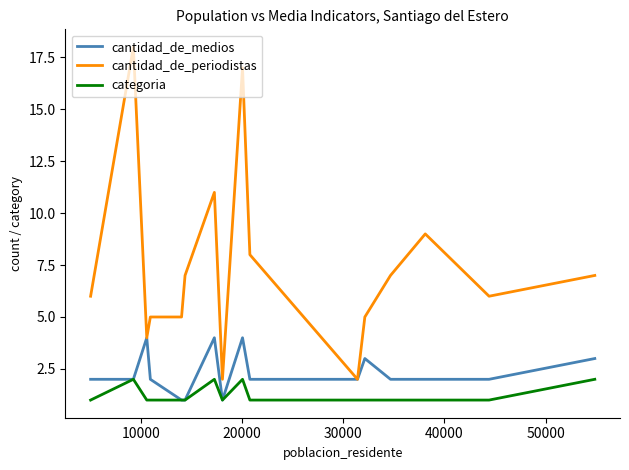

What is the average value of the cantidad_de_periodistas series?

7